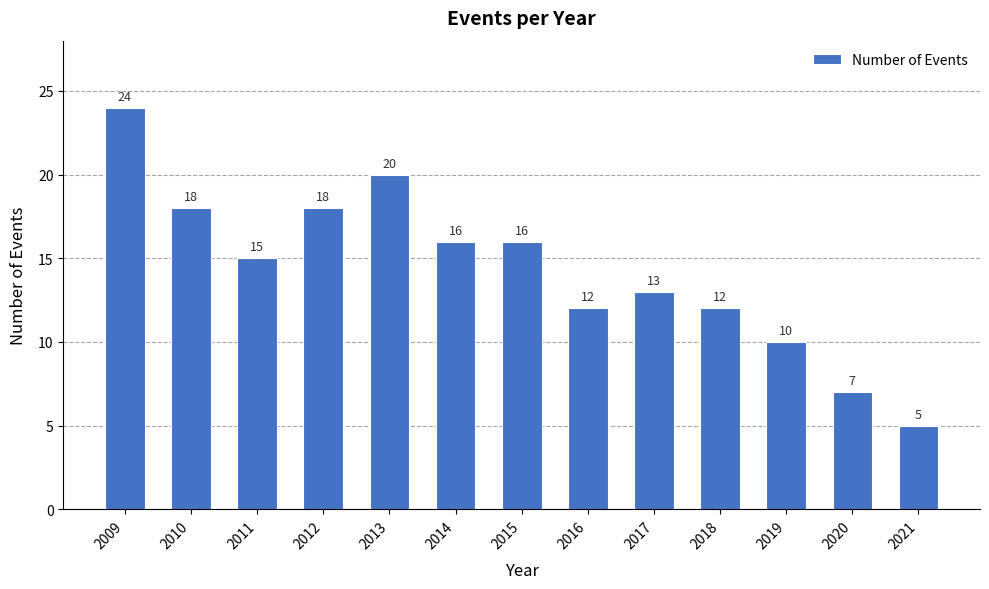

Which has a higher value, 2012 or 2021?

2012